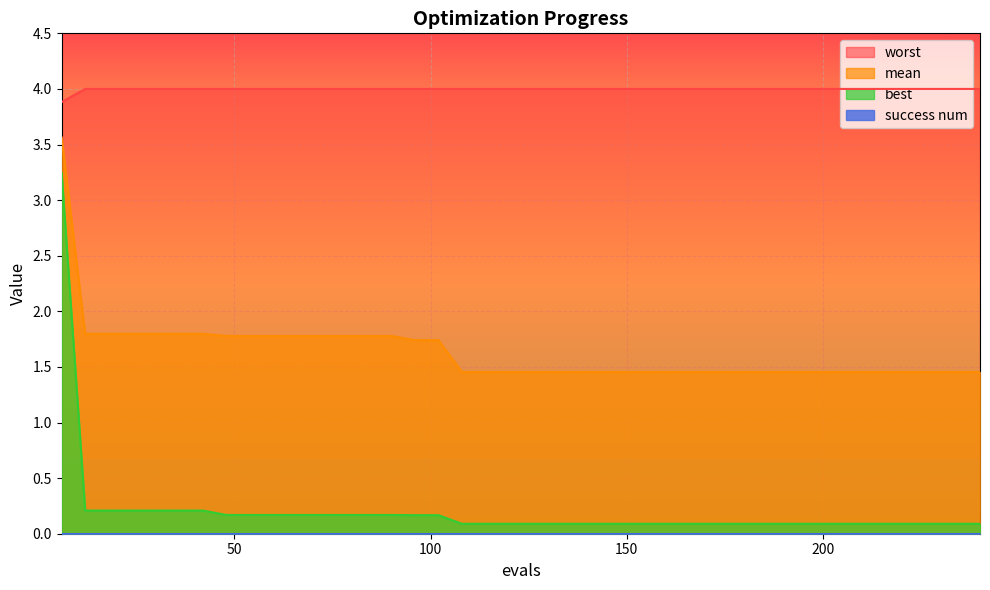

True or false: best and worst intersect in this chart.

False